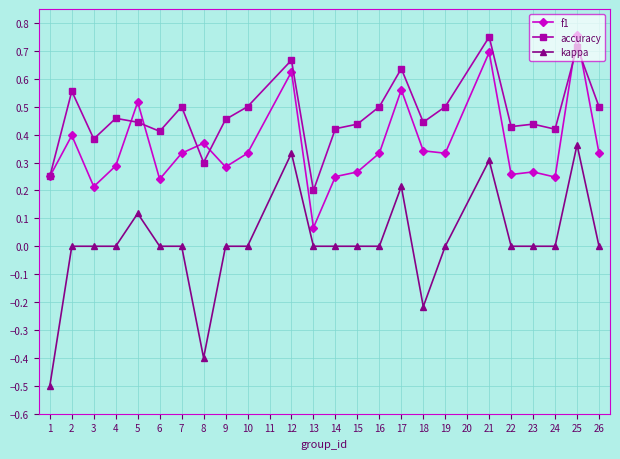

Rank the series by their average value, from highest to lowest.

accuracy, f1, kappa